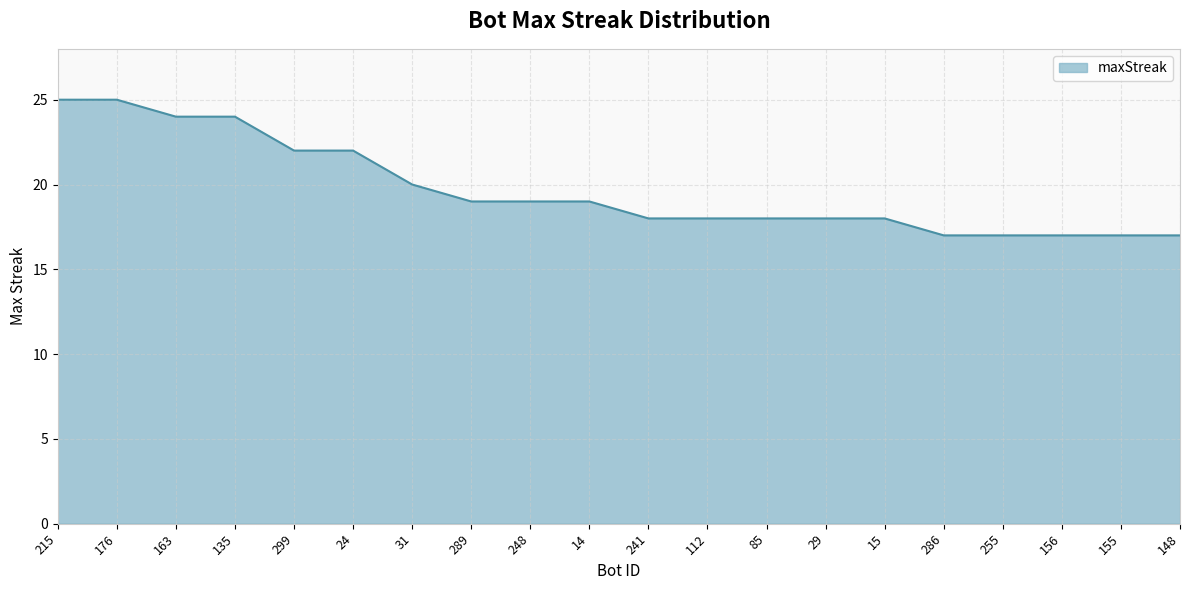

What is the sum of the values at 176 and 255?

42